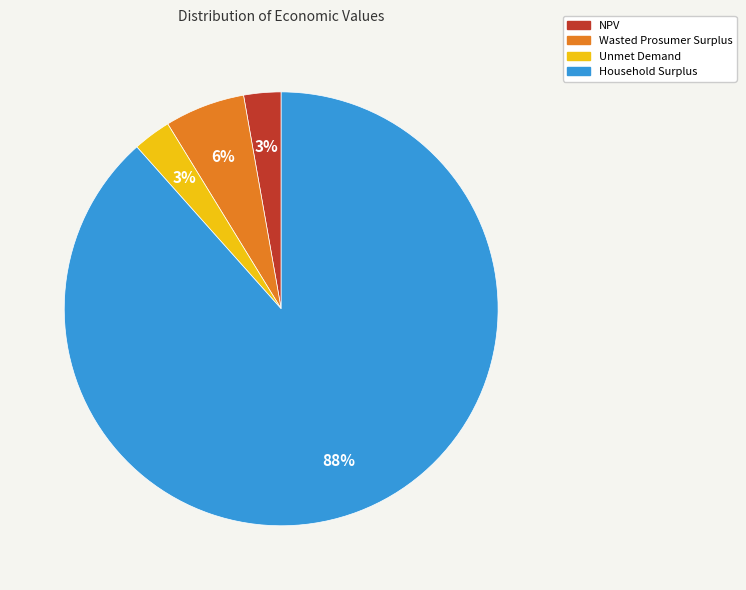

True or false: Unmet Demand accounts for 3% of the total.

True